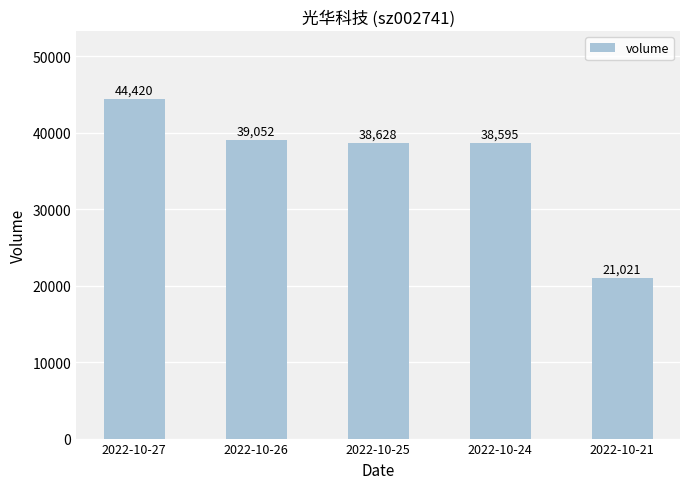

Reading right to left, extract all data points from this chart.

21021	38595	38628	39052	44420